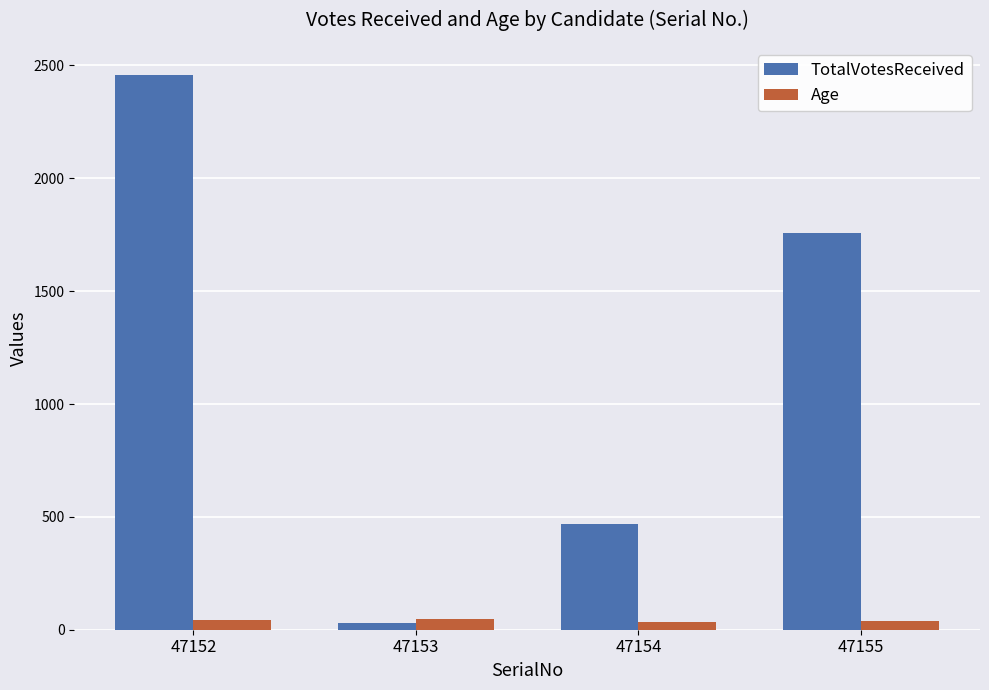

True or false: Age has a value of 34 at 47154.

True